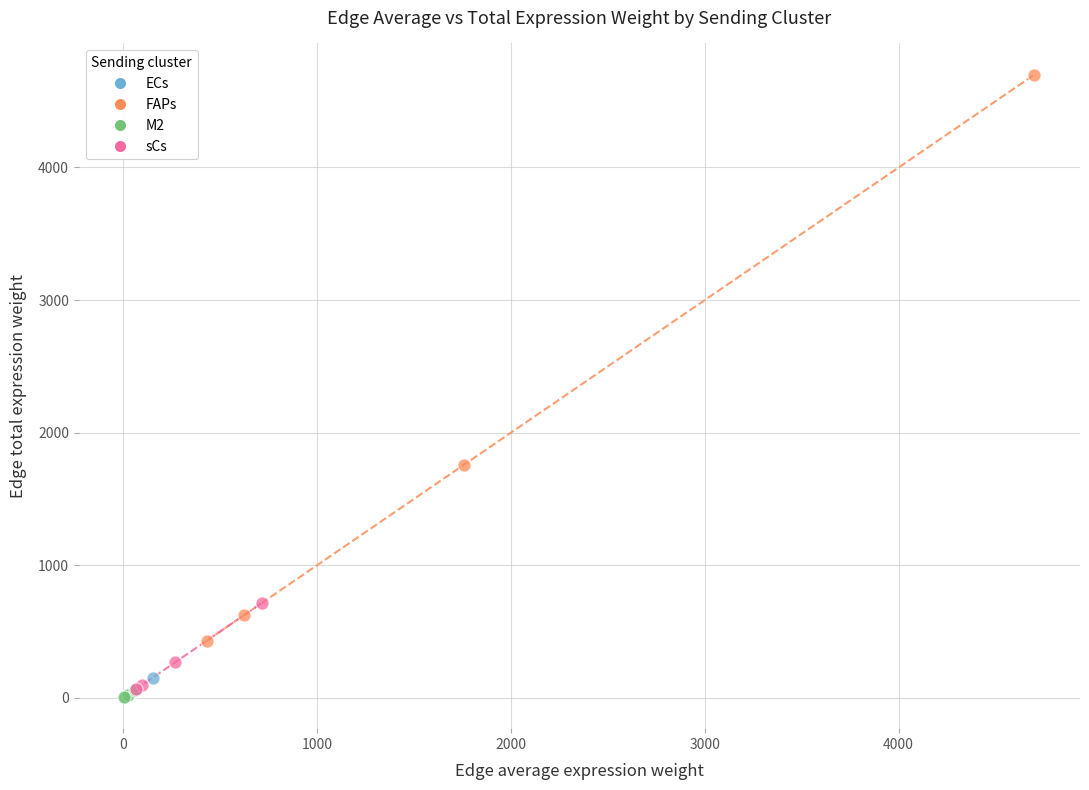

Which series has the widest spread of Y values?

FAPs